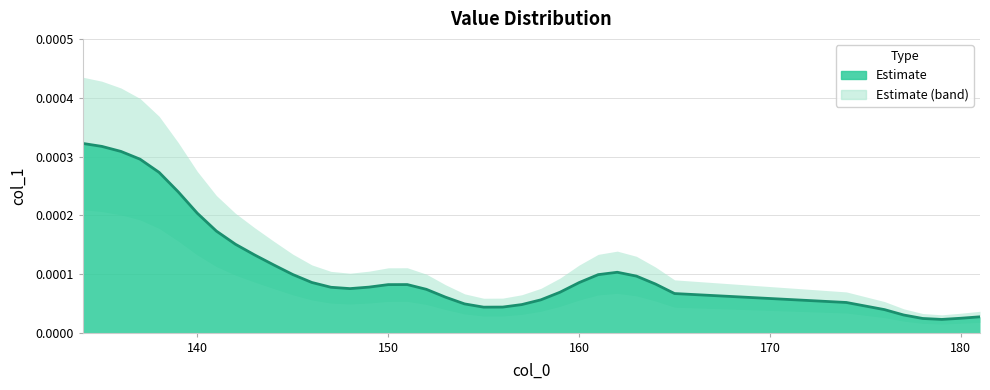

Where is the first local maximum?

151